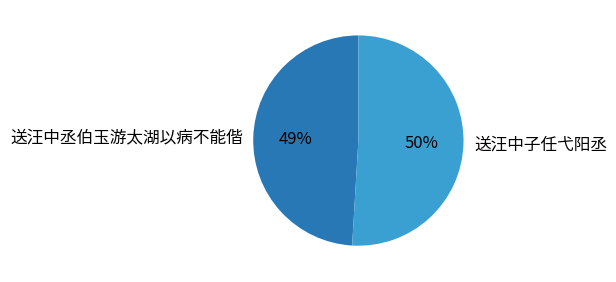

To the nearest percent, what is the average slice percentage?

50%